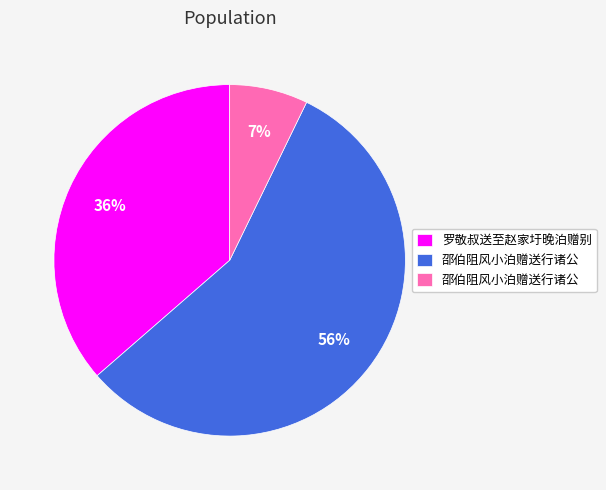

To the nearest percent, what is the average slice percentage?

33%